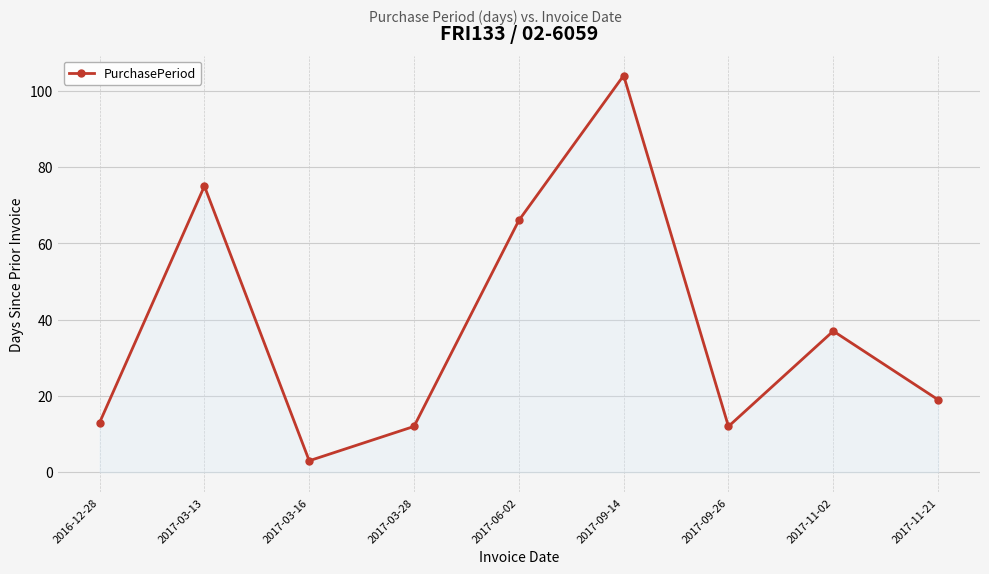

What is the label of the 5th point from the right?

2017-06-02